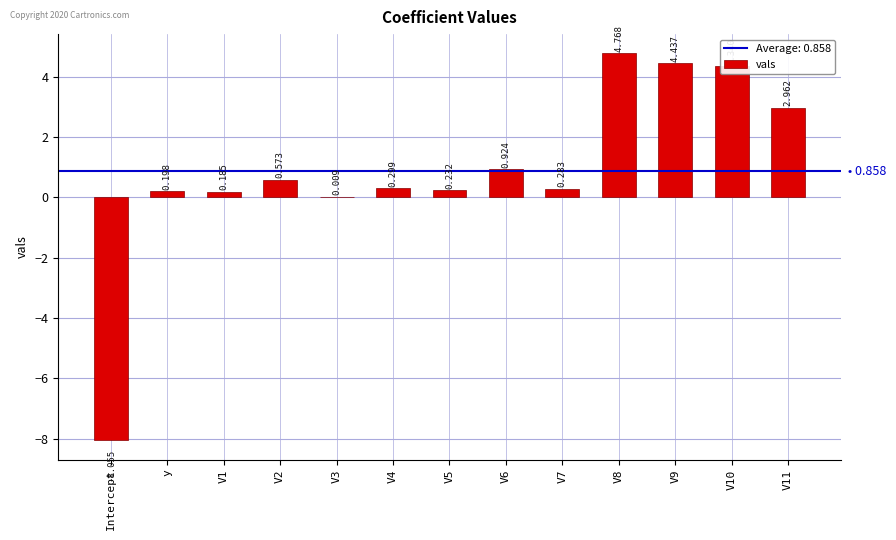

Which has a higher value, y or V1?

y